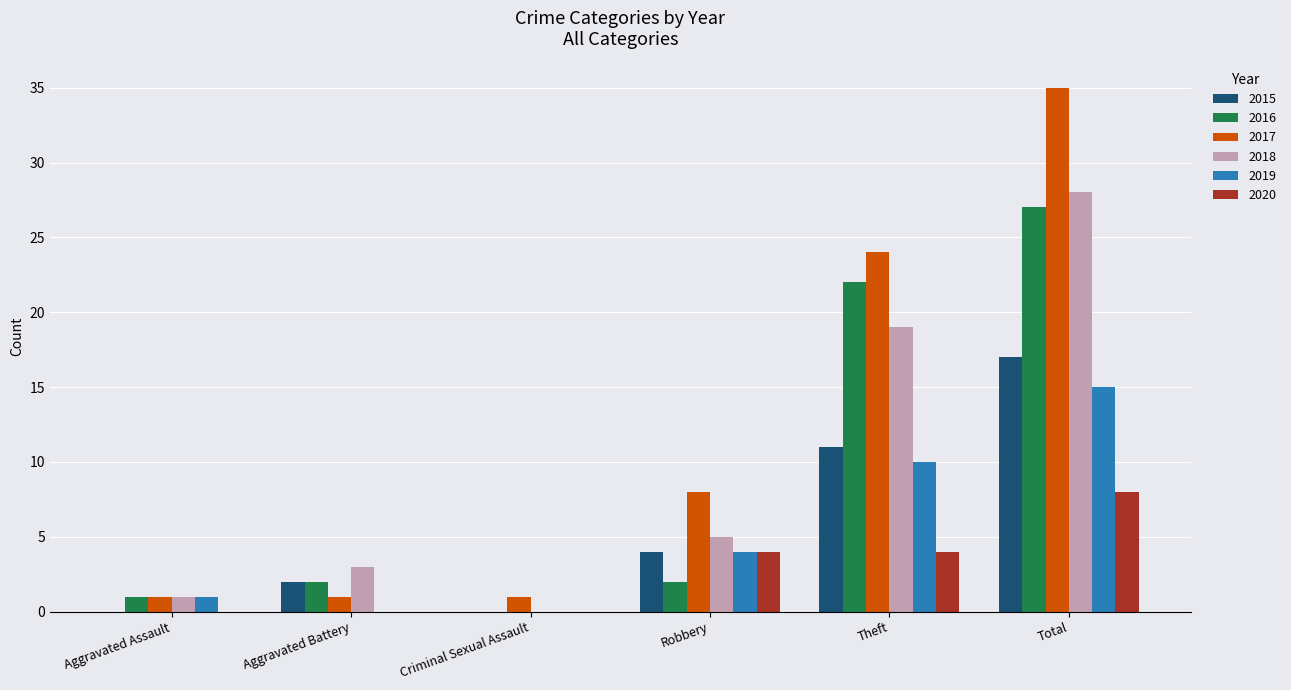

Is the value of 2019 at Aggravated Battery greater than the value of 2015 at Total?

No